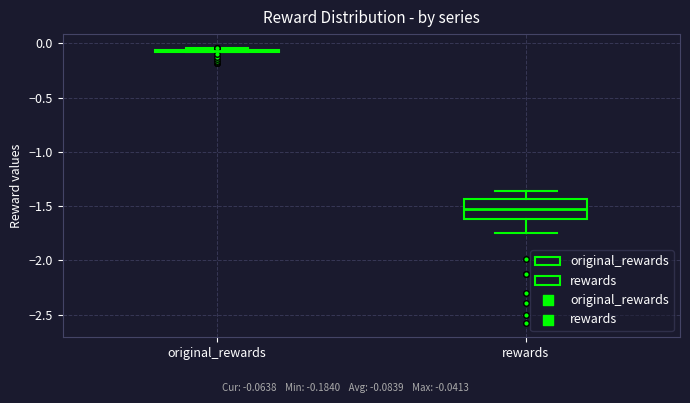

Where does the upper whisker of the box for rewards end on the y-axis? The values are not printed on the chart, so give them approximately, as read against the axis.

-1.35